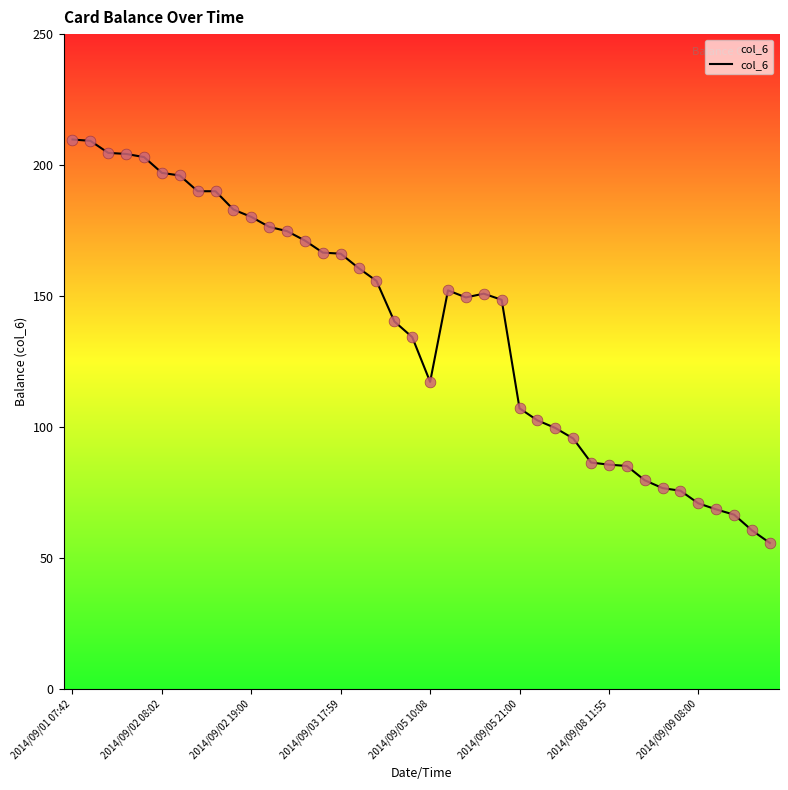

Between 24 and 2014/09/02 08:02, which is larger?

2014/09/02 08:02